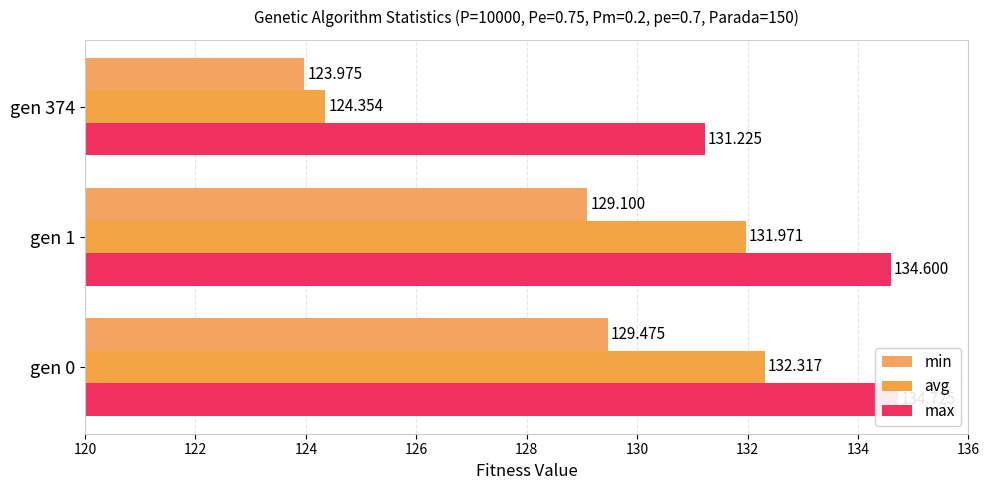

What is the maximum value for max?

134.7